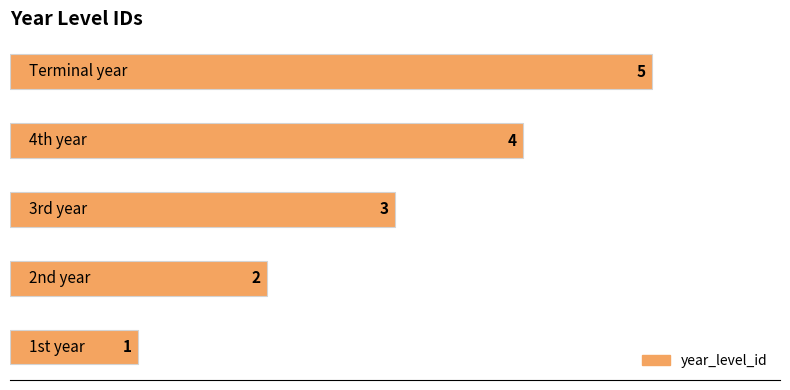

What is the sum of all values?

15